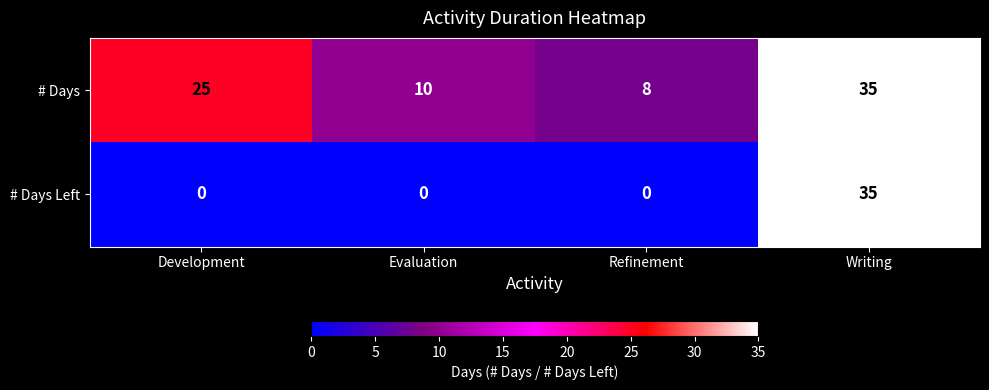

Which category has the highest value across all series?

Writing